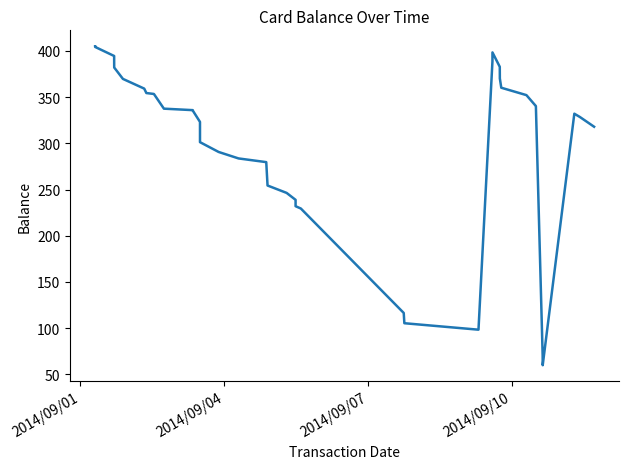

What is the greatest value displayed?

405.0